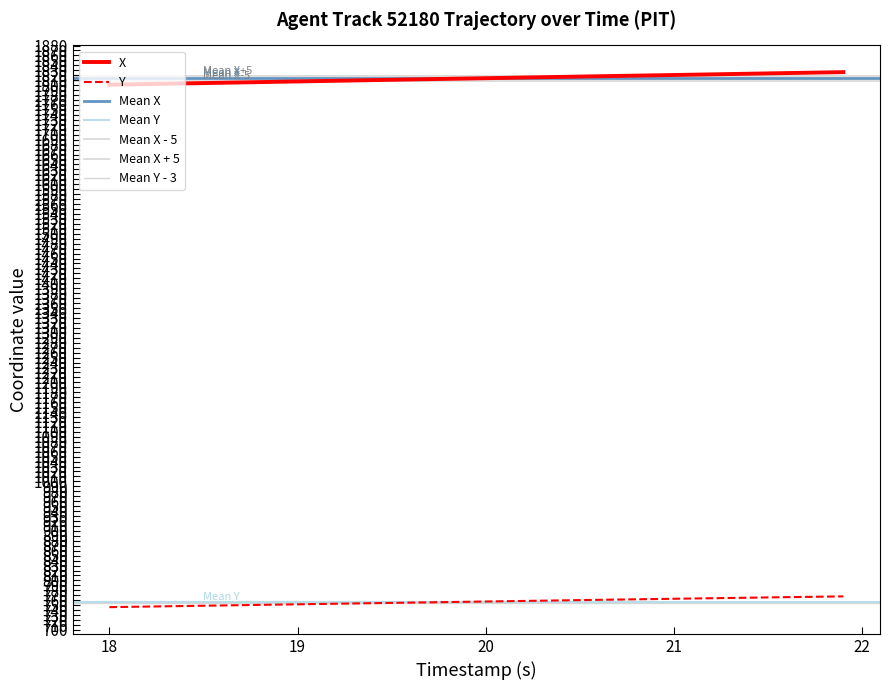

The value of Y at 18 is 276.6. True or false?

False